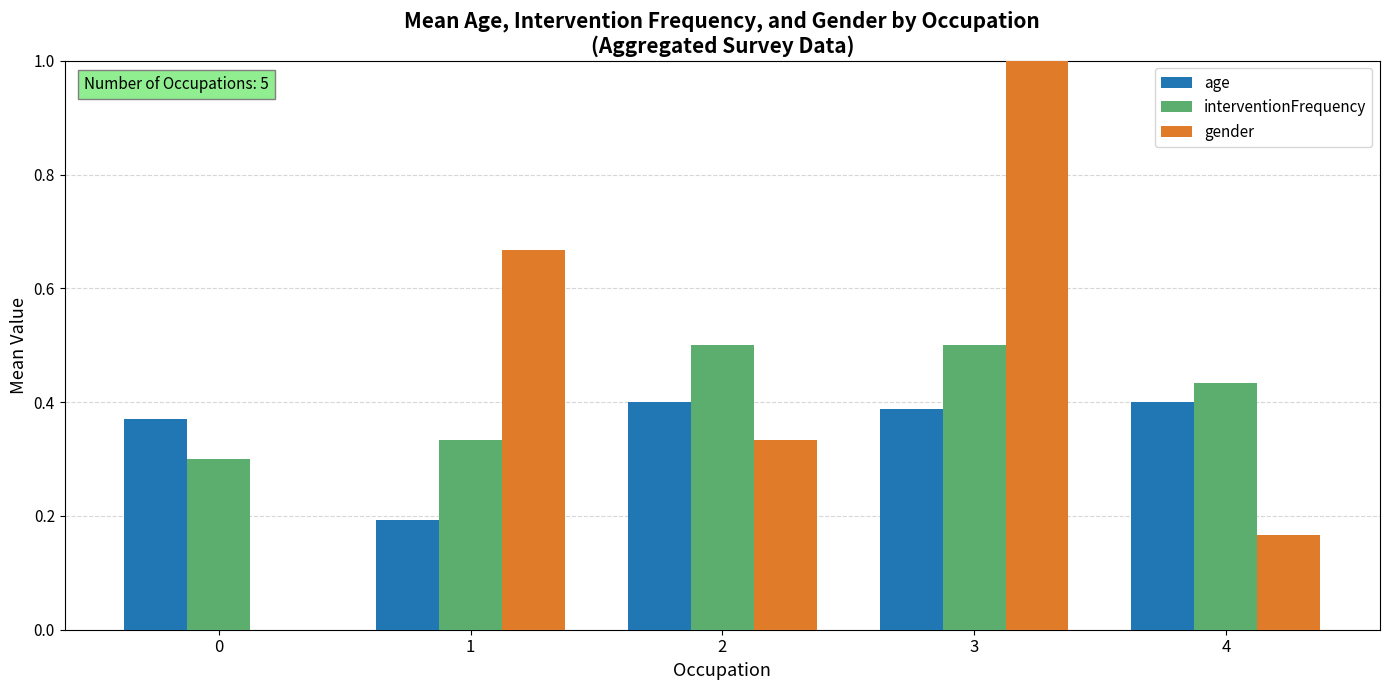

The gender series shows 1.0 at 3. True or false?

True